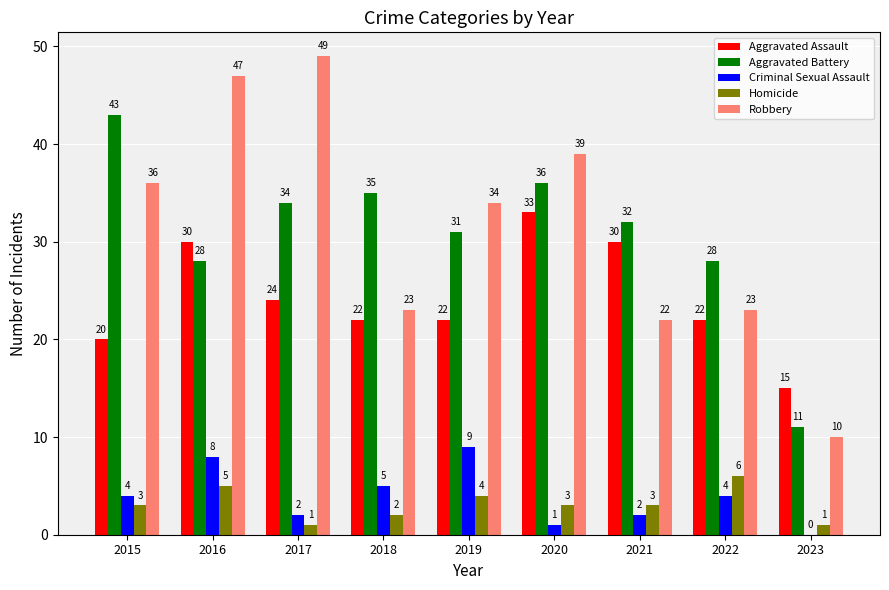

What is the total value across all series at 2022?

83